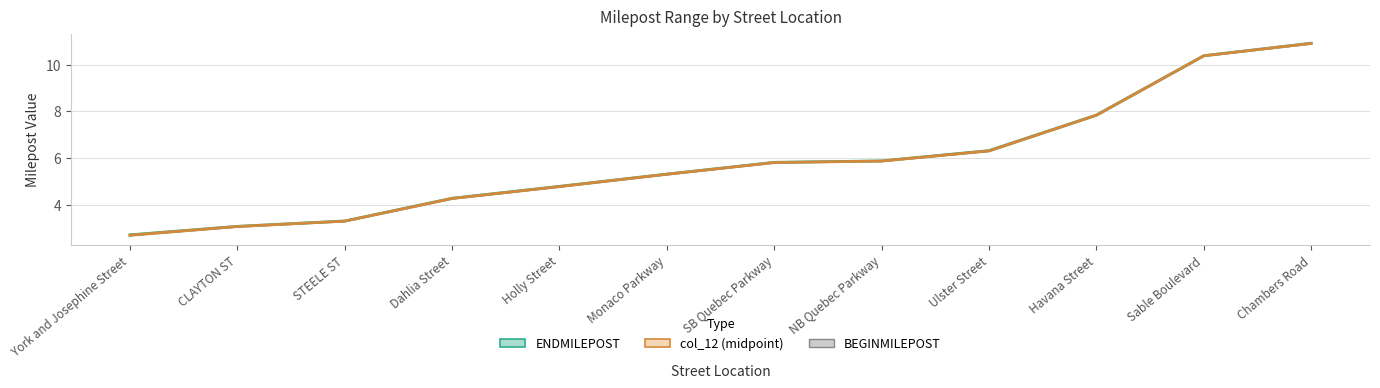

How many data points in ENDMILEPOST are less than 5?

5